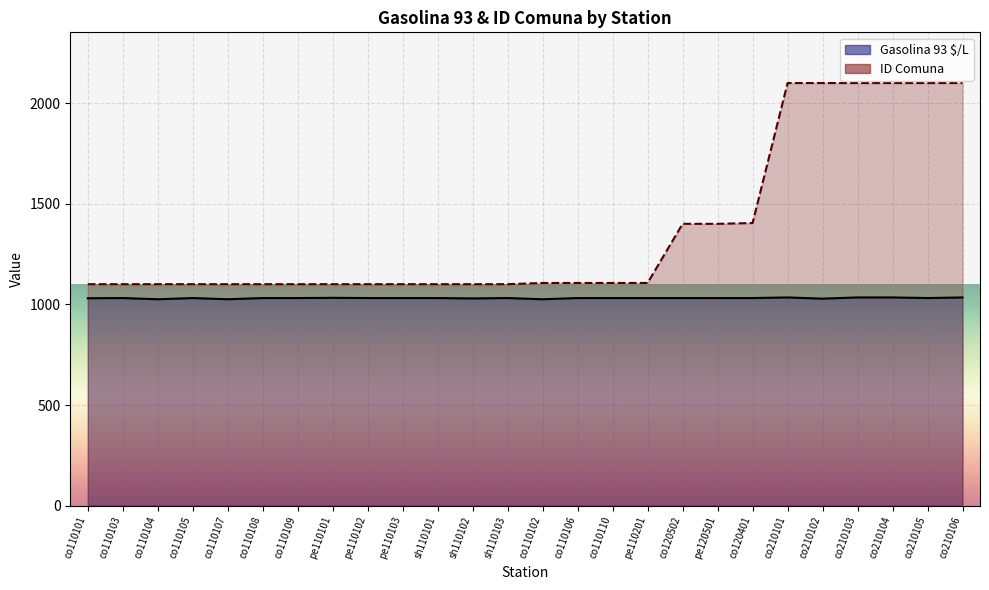

Reading left to right, list all the values displayed in this chart.

Gasolina 93 $/L: 1031	1032	1026	1032	1026	1032	1032	1033	1032	1032	1032	1030	1032	1026	1032	1032	1032	1032	1032	1032	1035	1029	1035	1035	1032	1035
ID Comuna: 1101	1101	1101	1101	1101	1101	1101	1101	1101	1101	1101	1101	1101	1107	1107	1107	1107	1401	1401	1405	2101	2101	2101	2101	2101	2101